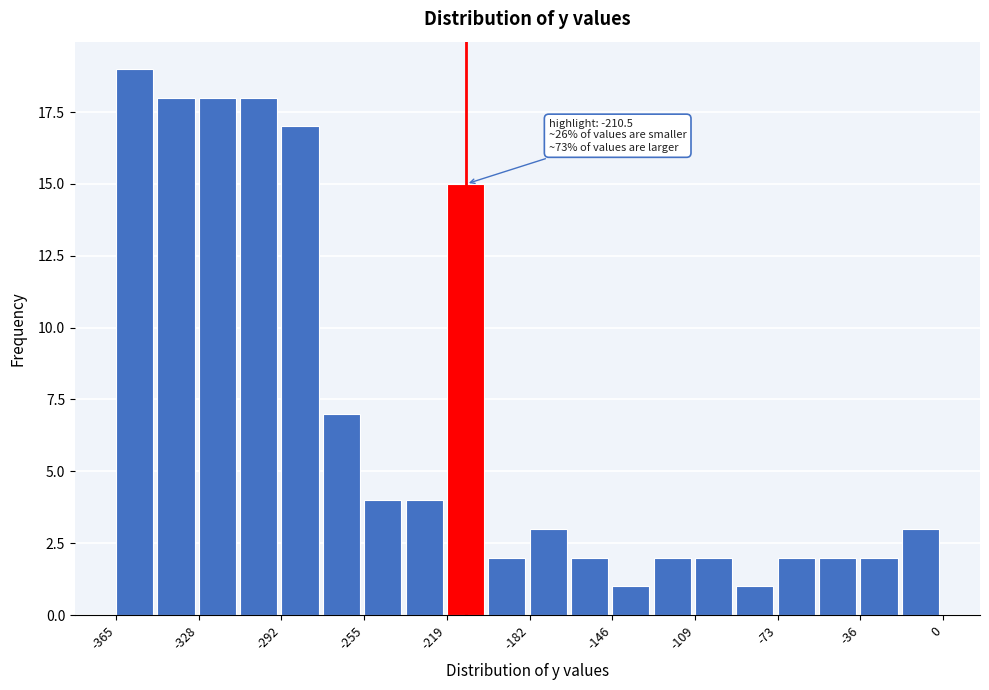

Read against the x-axis, roughly where is the centre of the tallest bar?

-355